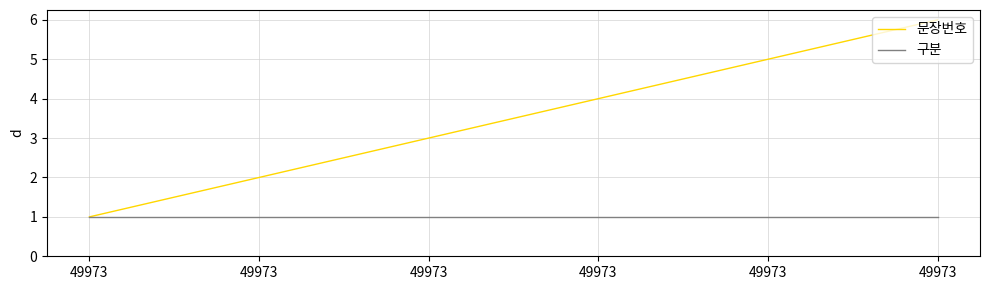

Which series changed the most between 49973 and 49973?

문장번호